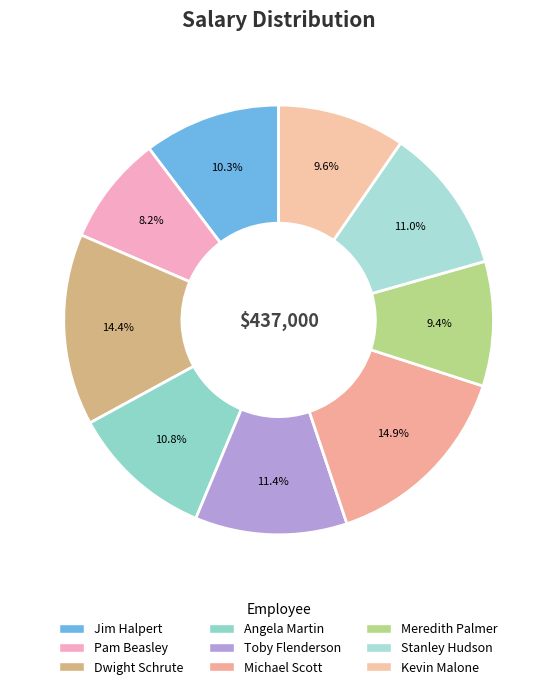

True or false: Dwight Schrute accounts for 14% of the total.

True